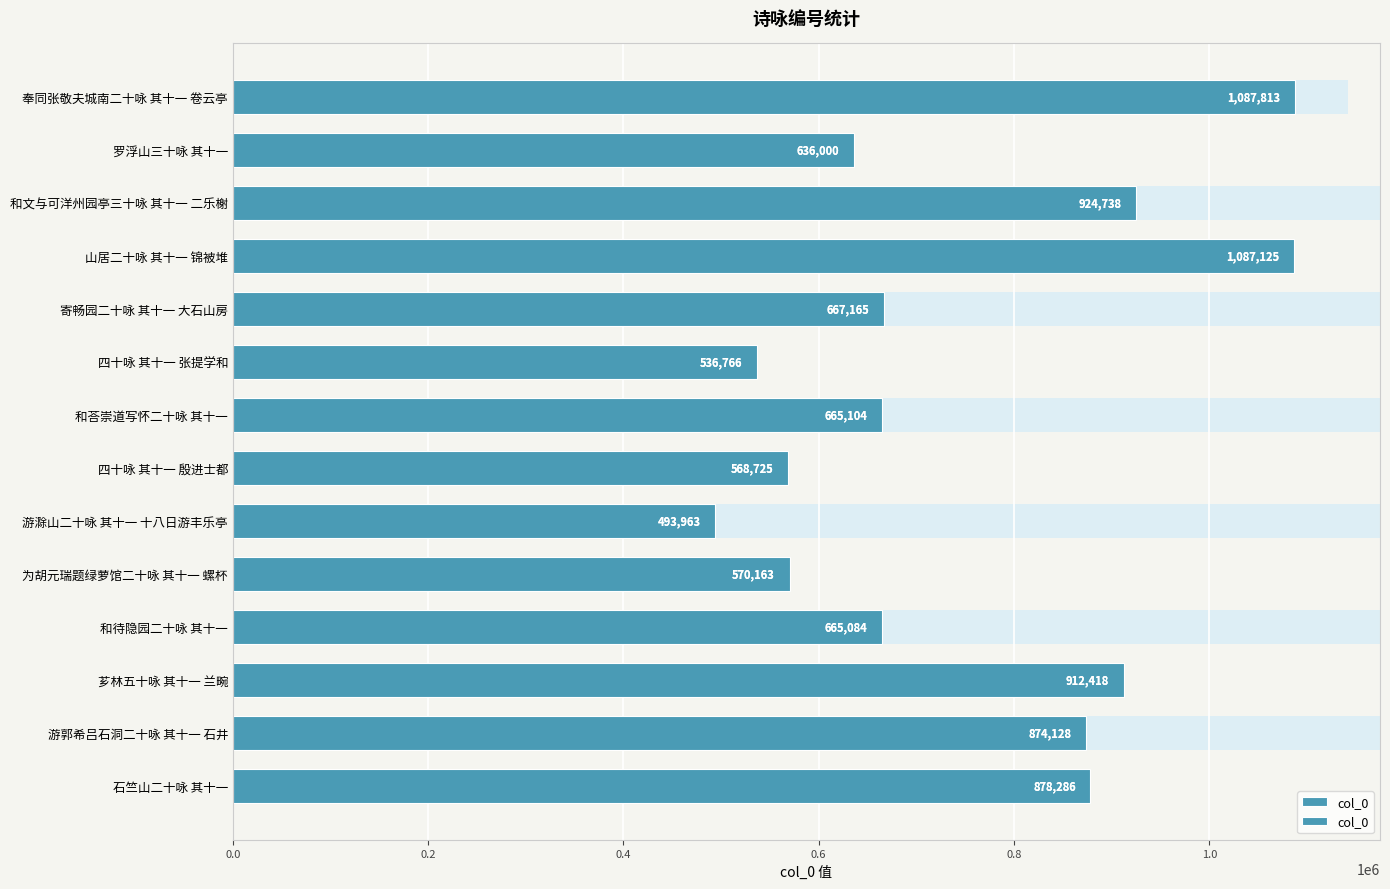

What is the smallest value displayed?

493963